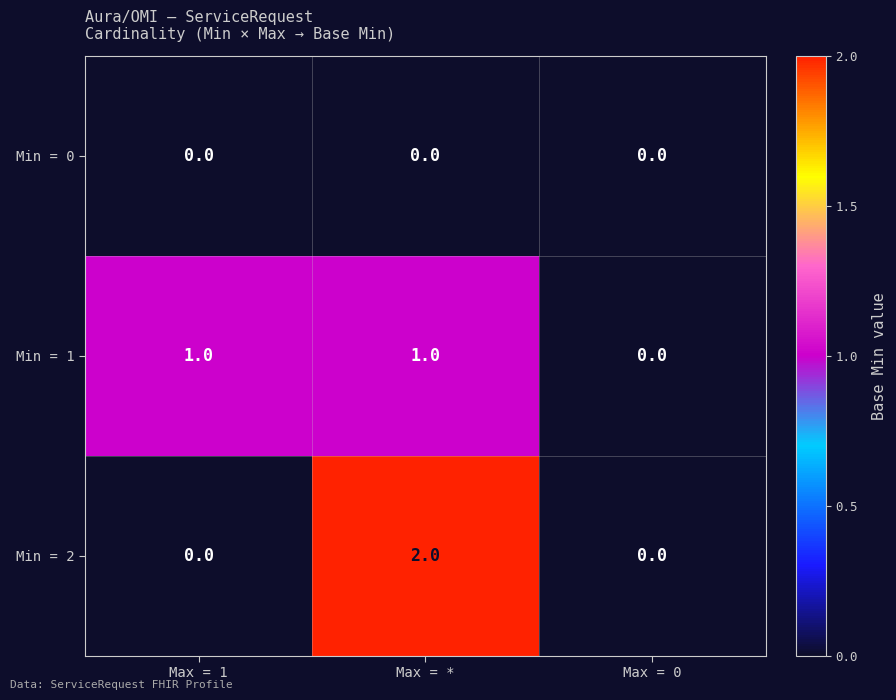

Which series has the widest spread of values?

Min = 2